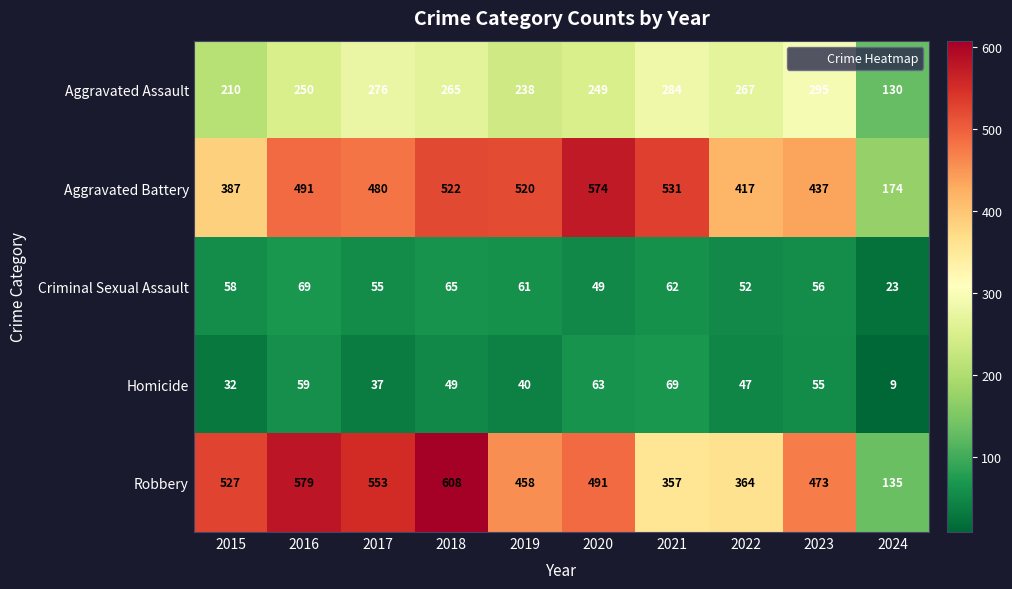

Which series has the largest total across all categories?

Robbery